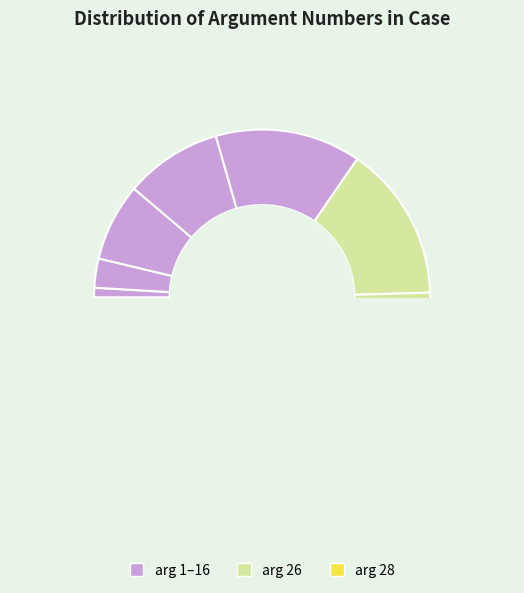

Rank the categories by value from lowest to highest.

arg 1, arg 3, arg 8, arg 10, arg 15, arg 16, arg 26, arg 28